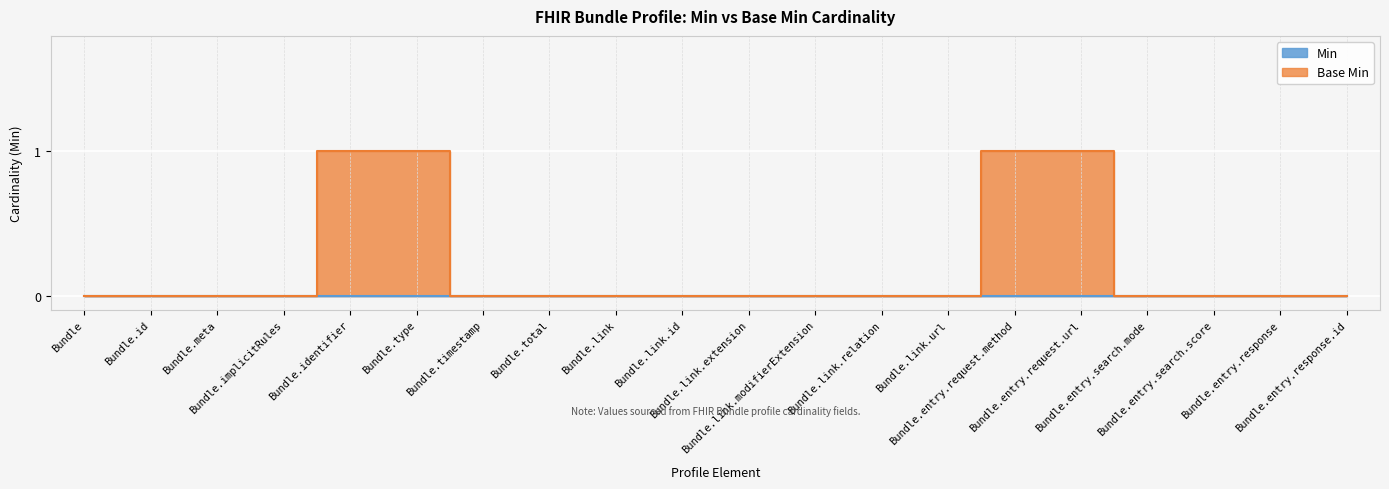

At which label is the value closest to 0?

Bundle